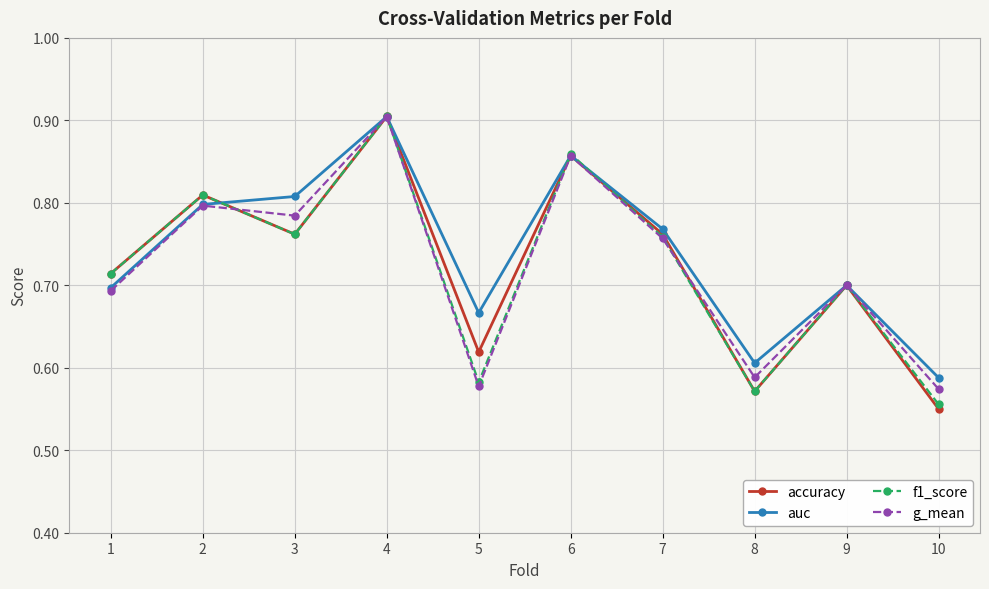

Which category has the lowest value in the auc series?

10